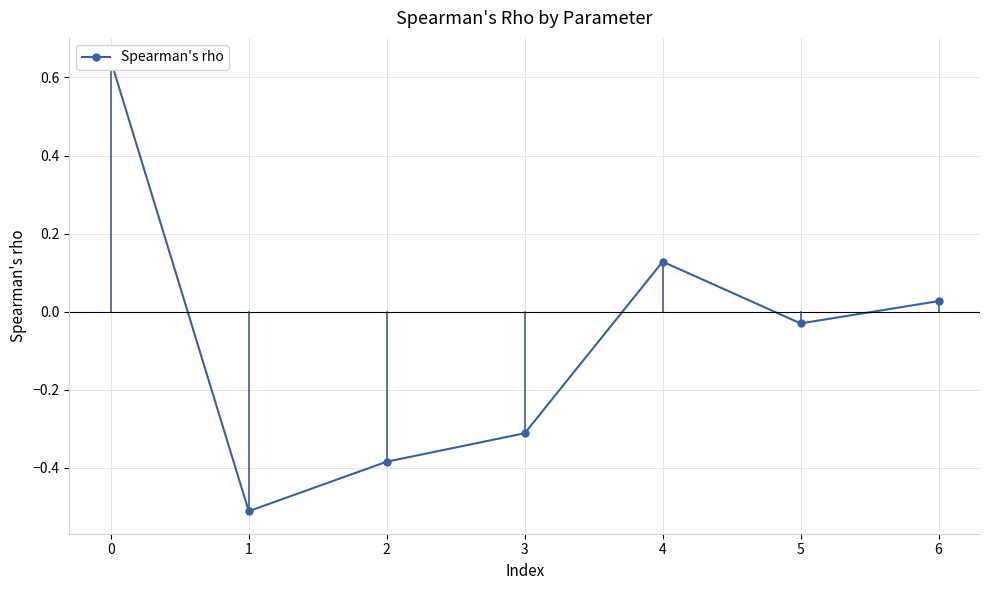

What is the change in value from 4 to 6?

-0.1